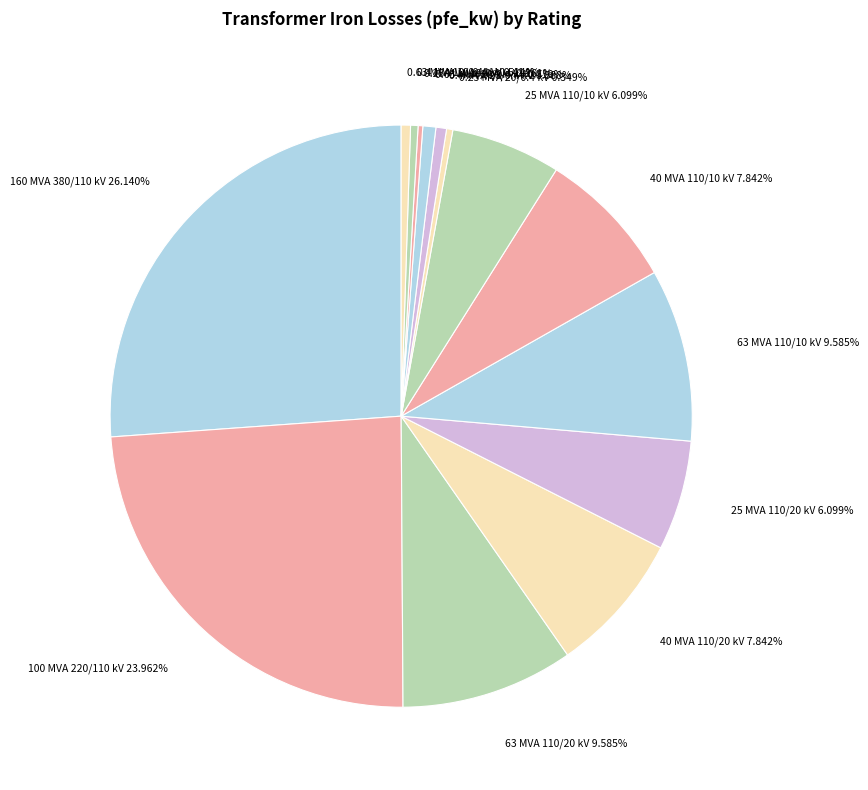

Is 0.63 MVA 10/0.4 kV the majority of the pie?

No